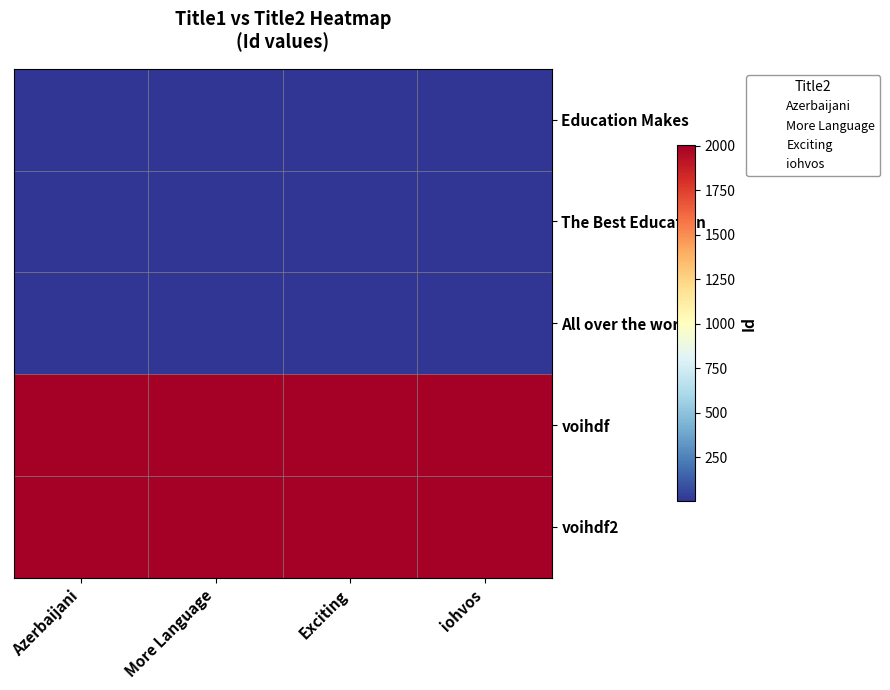

List the series in order of their peak value, highest first.

voihdf2, voihdf, All over the world, The Best Education, Education Makes